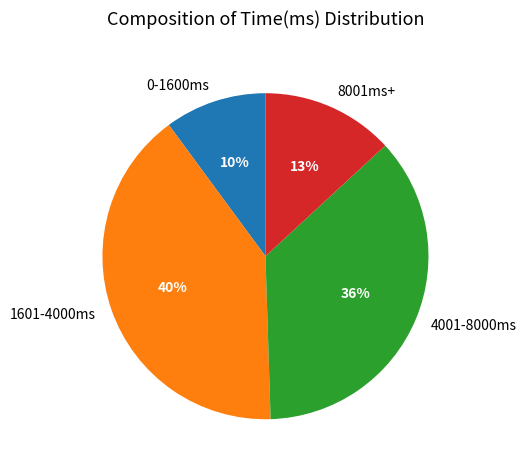

What is the ratio of the value at 8001ms+ to the value at 0-1600ms?

1.3